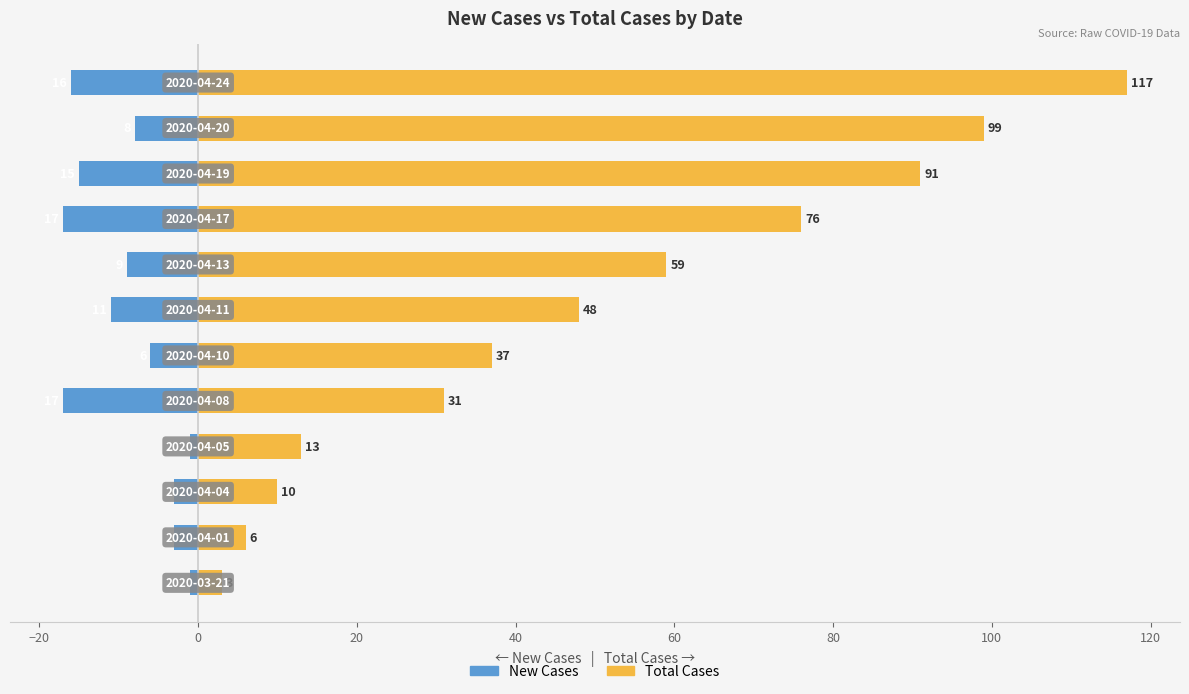

Rank the series by their maximum value, from highest to lowest.

Total Cases, New Cases